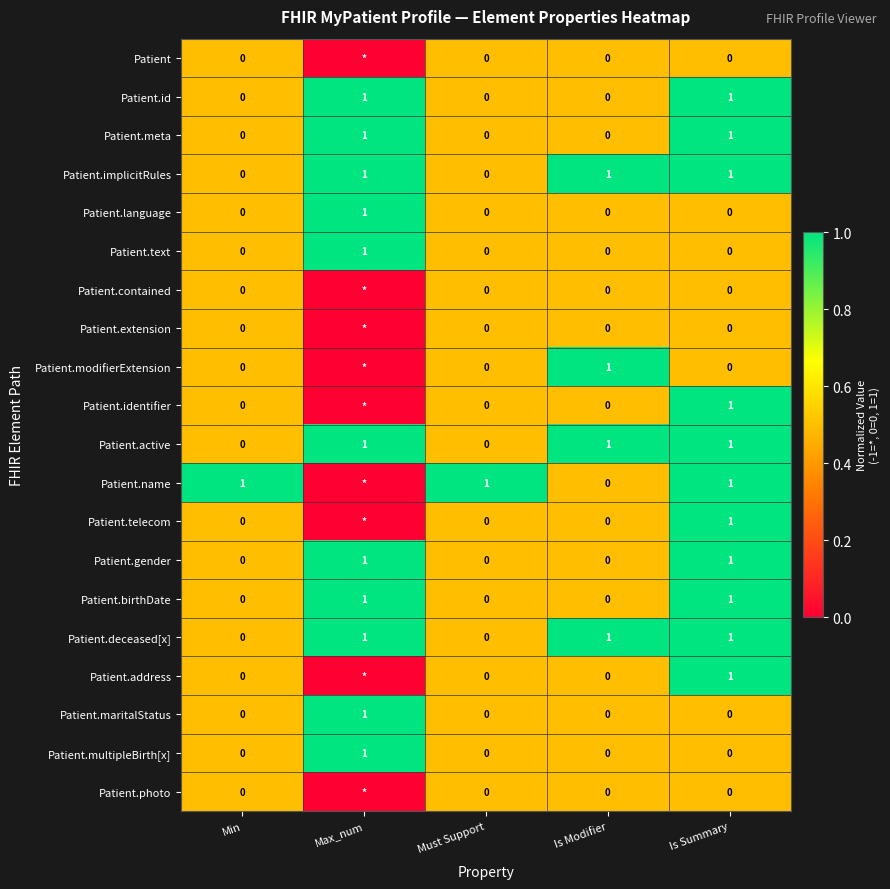

Between Max_num and Is Modifier, which is larger?

Is Modifier